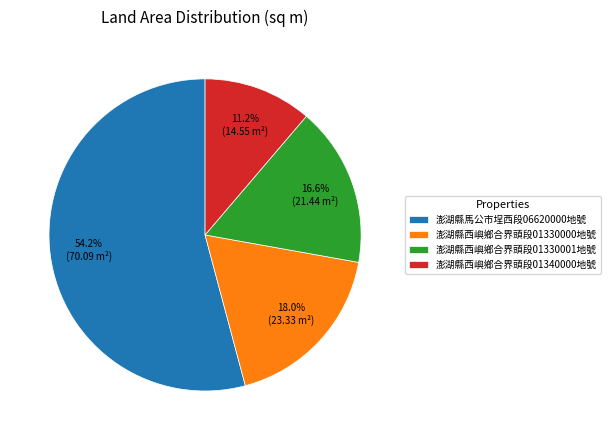

Combined, what portion of the pie is 澎湖縣馬公市埕西段06620000地號 and 澎湖縣西嶼鄉合界頭段01330000地號?

72.2%